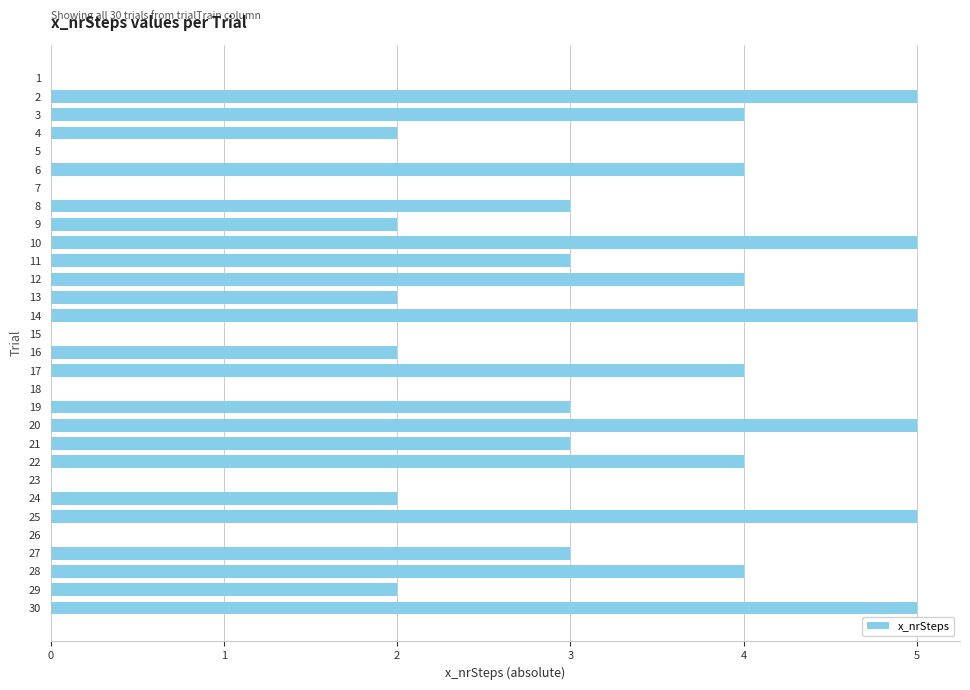

Reading top to bottom, what are all the values shown in this chart?

1=0	2=5	3=4	4=2	5=0	6=4	7=0	8=3	9=2	10=5	11=3	12=4	13=2	14=5	15=0	16=2	17=4	18=0	19=3	20=5	21=3	22=4	23=0	24=2	25=5	26=0	27=3	28=4	29=2	30=5